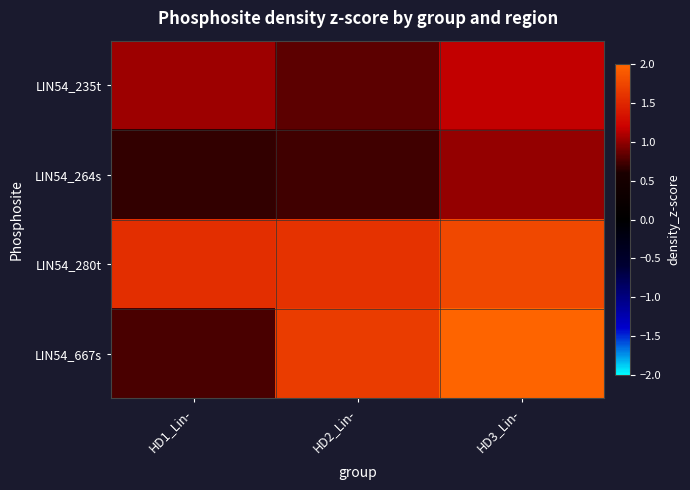

Which series has the largest range (max minus min)?

LIN54_667s